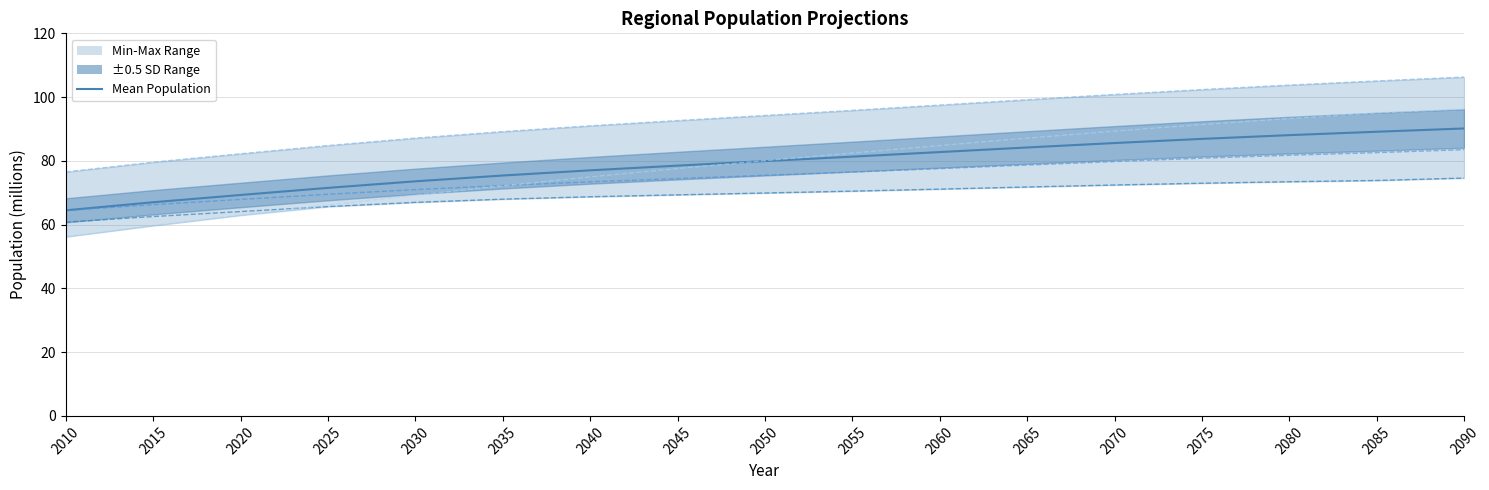

Approximately how many times larger is the value at 2080 compared to 2065?

1.0